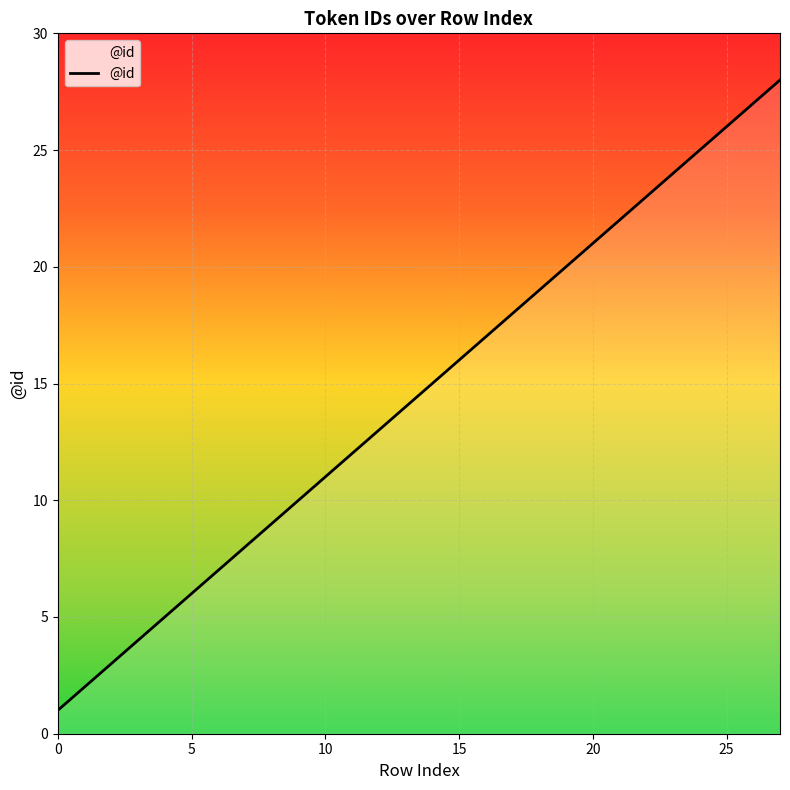

What is the difference between the maximum and minimum values?

27